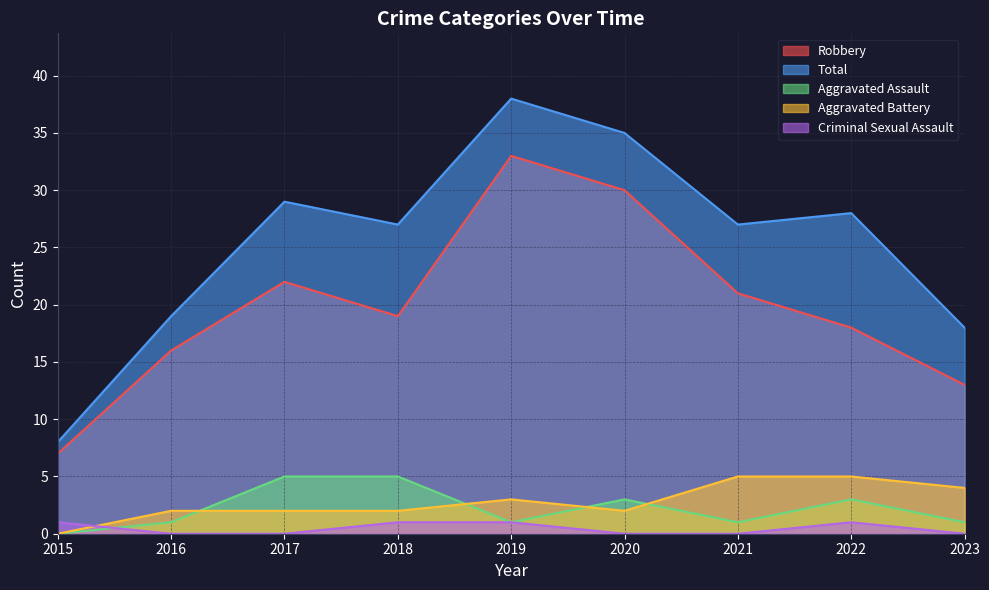

What is the maximum value shown in the chart?

38